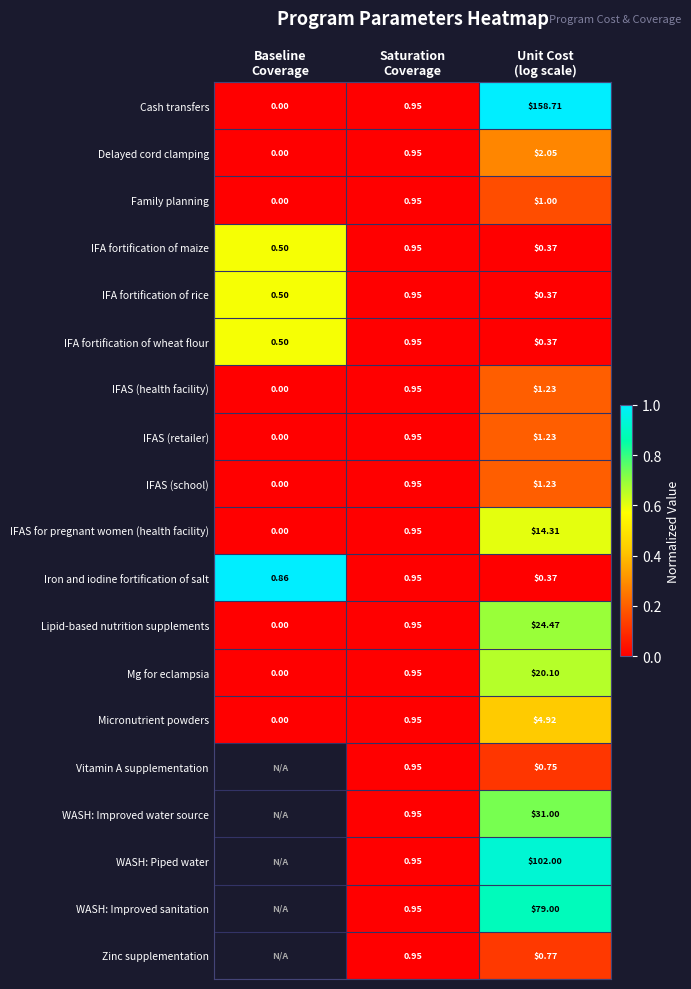

Which series has the largest range (max minus min)?

Cash transfers